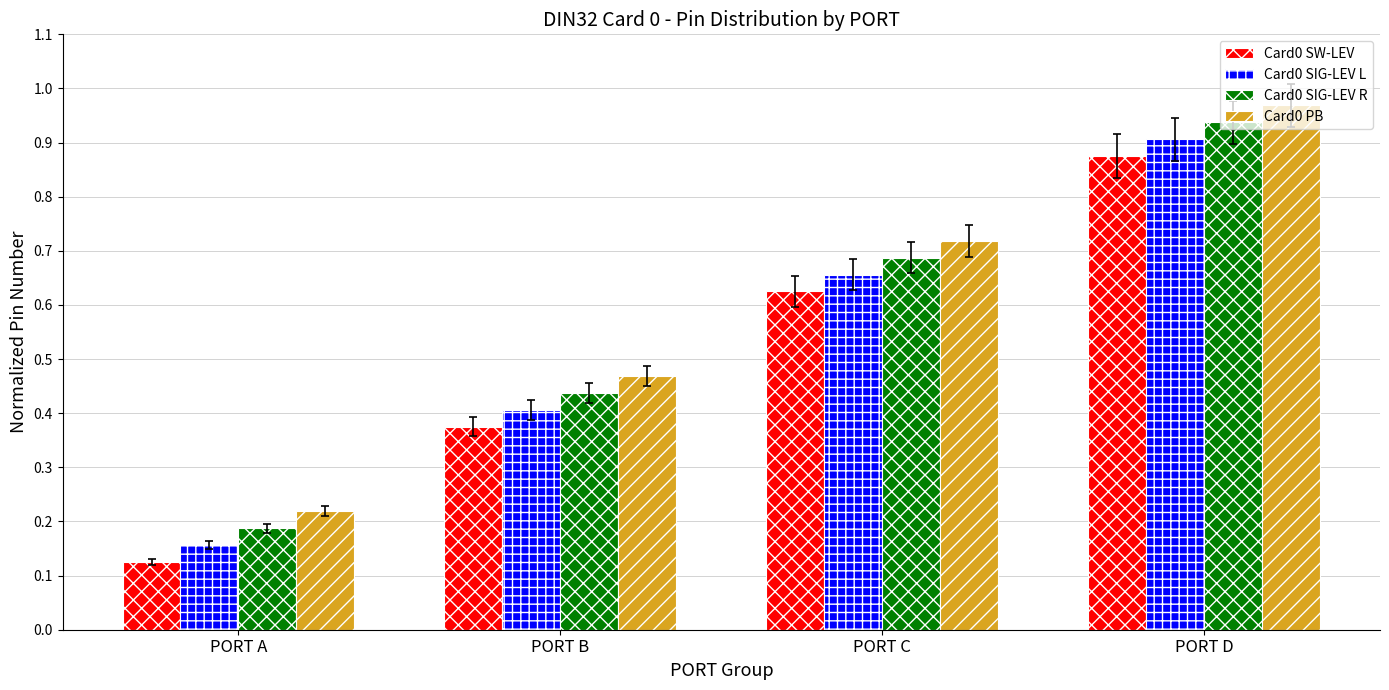

At which label does Card0 PB reach its minimum?

PORT A